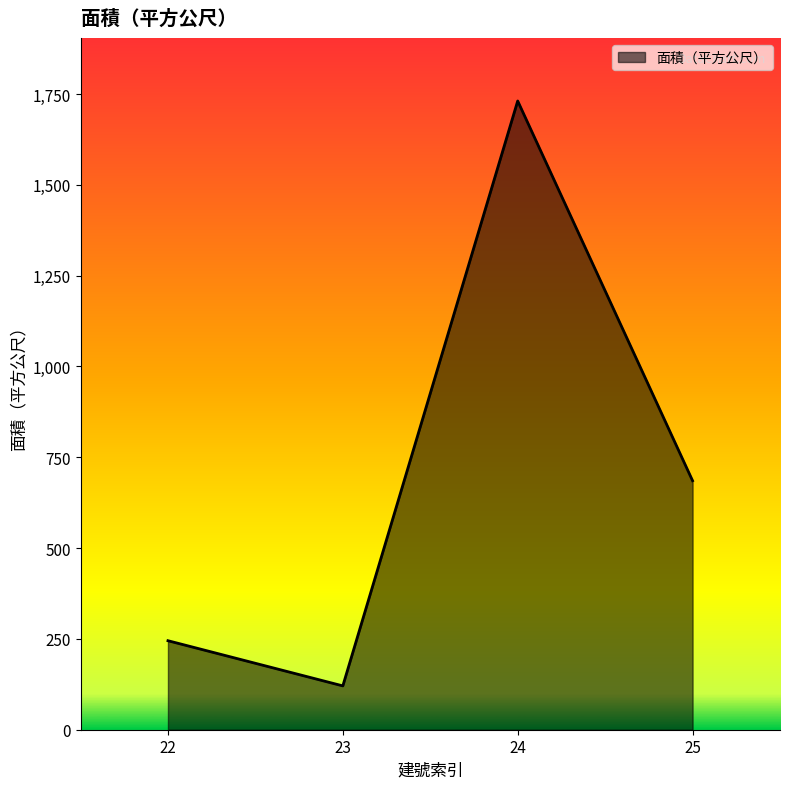

Is it true that the value at 22 is 423.0?

False